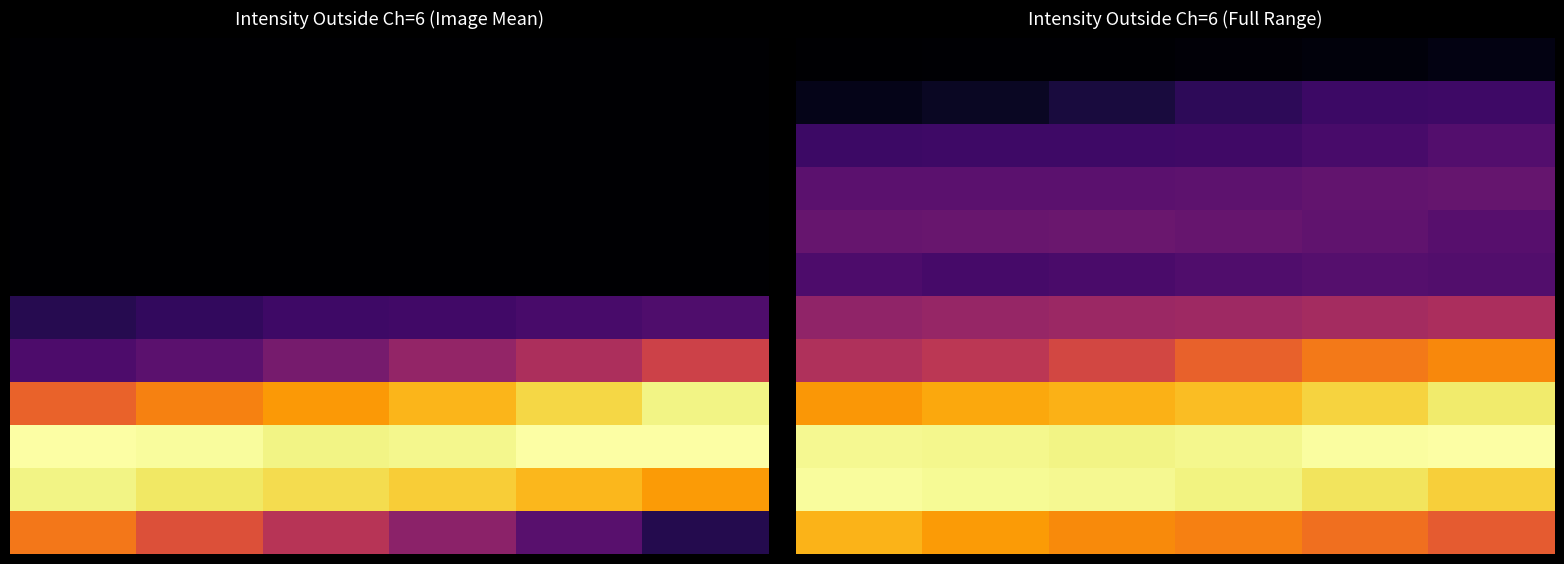

How many data points does each series have?

6